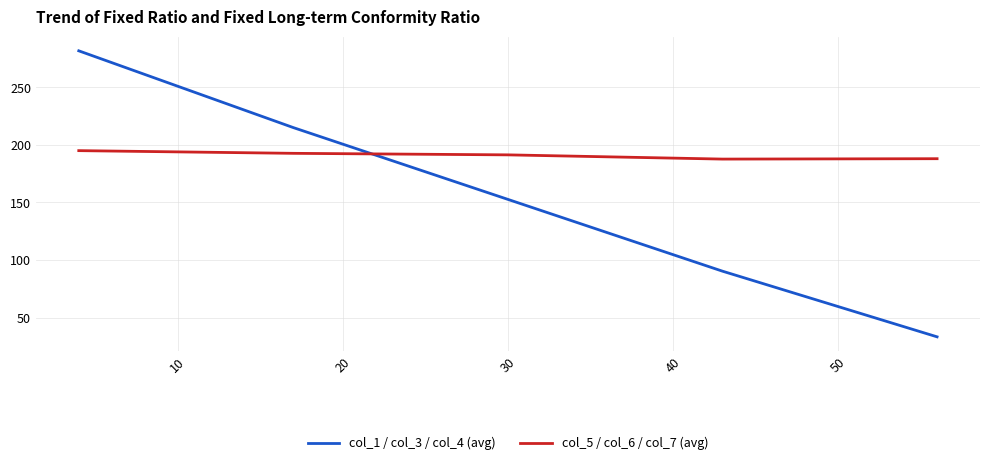

Which series has the largest total across all categories?

col_5 / col_6 / col_7 (avg)